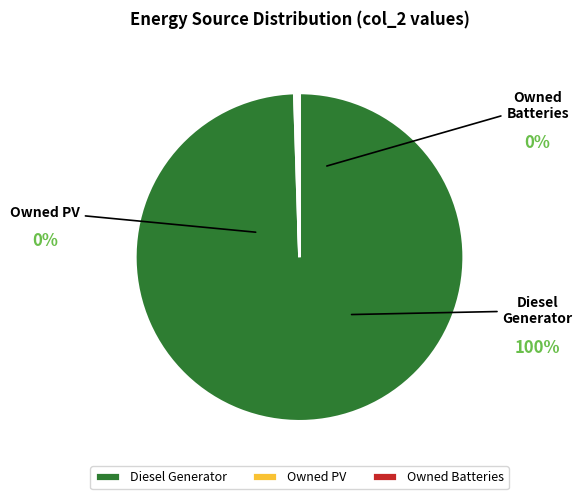

Between Owned PV and Diesel Generator, which is larger?

Diesel Generator